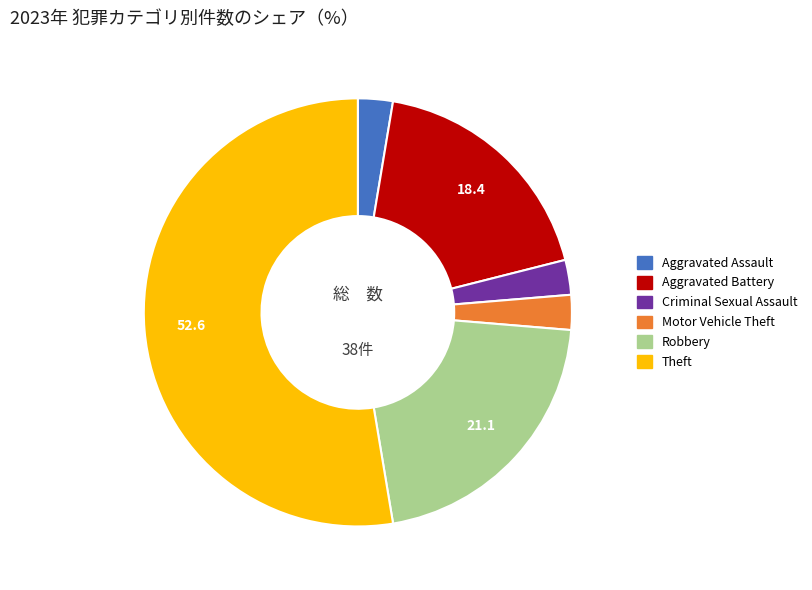

Does any single category account for the majority?

Yes